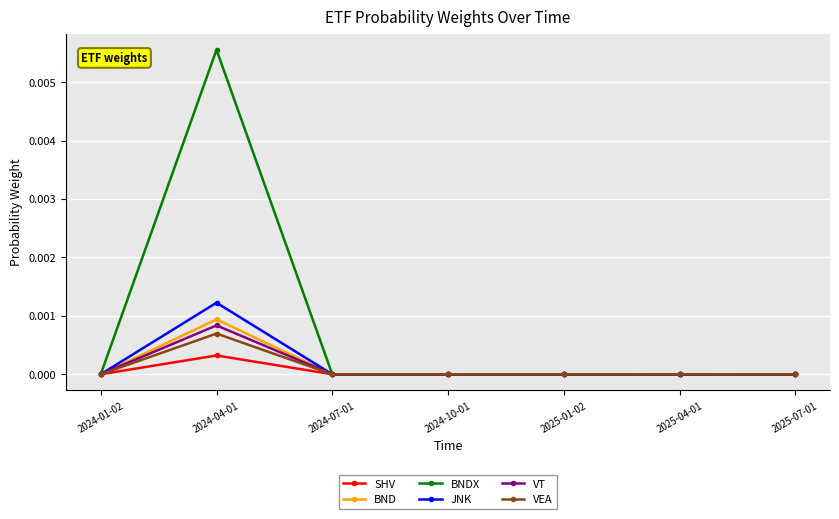

How many lines are shown in the chart?

6